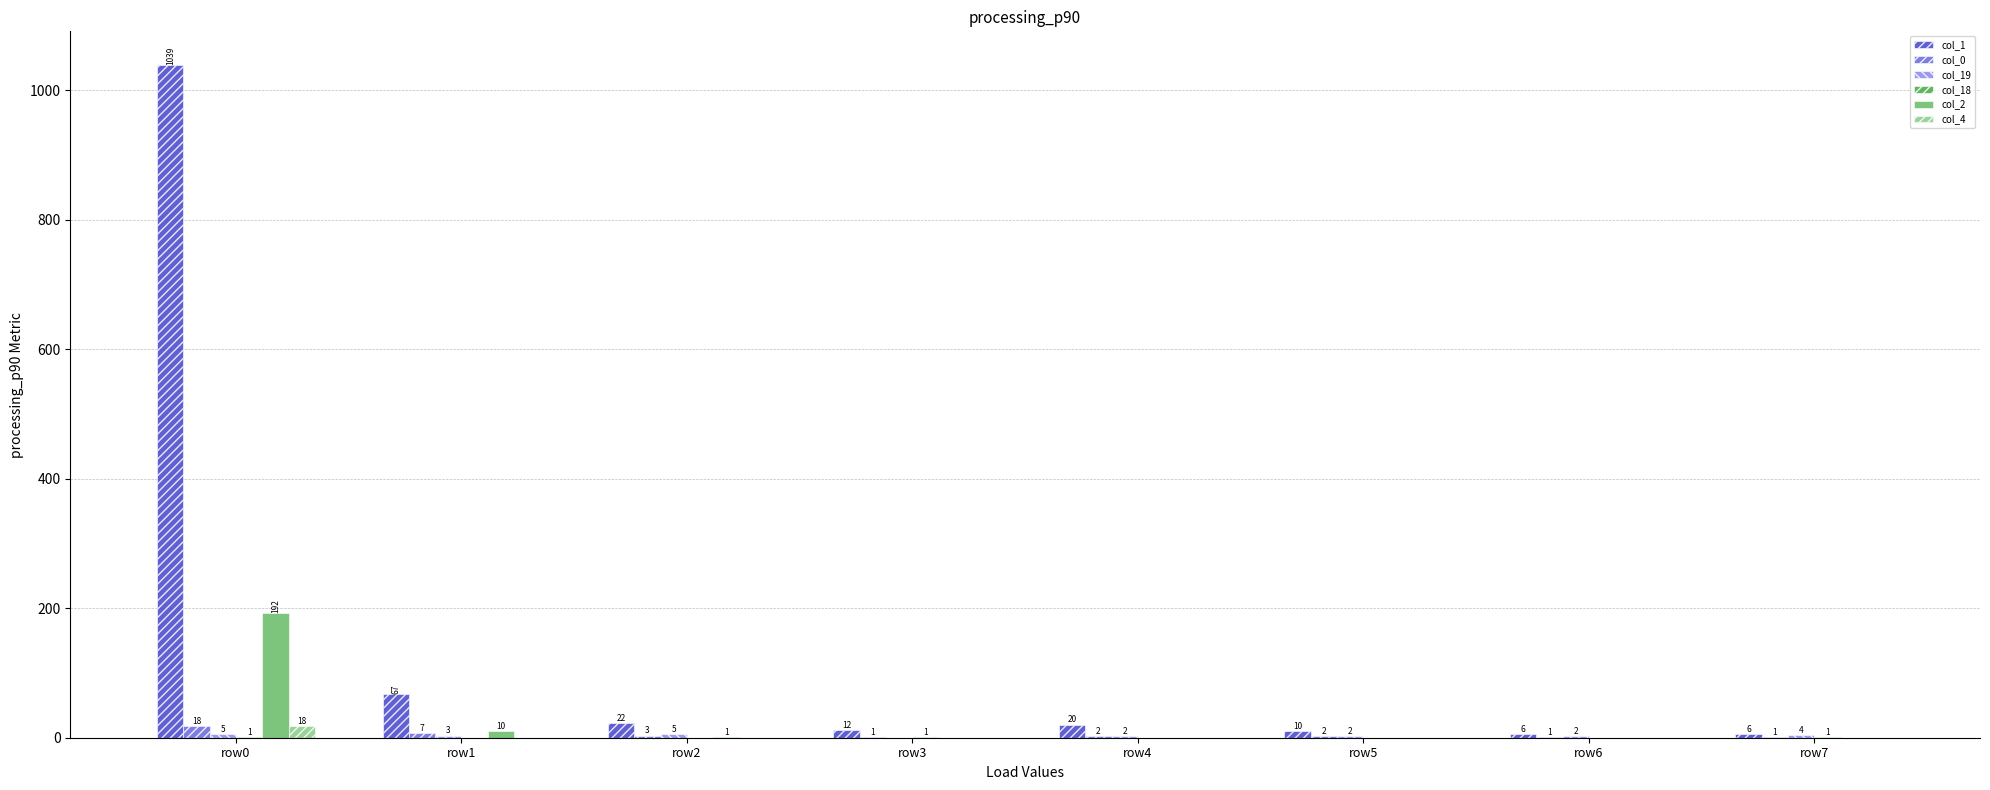

At which category is the sum across all series the highest?

row0